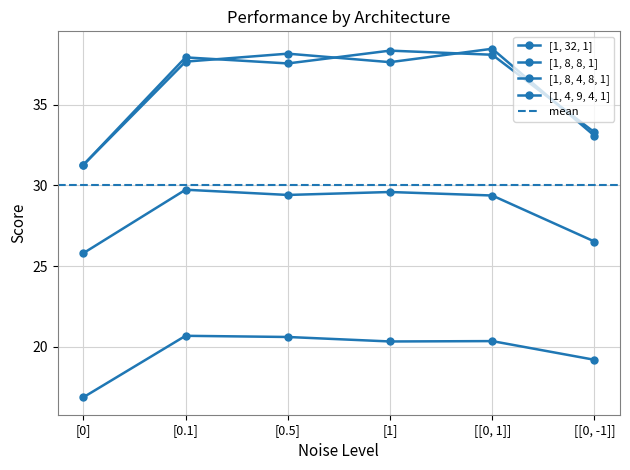

Between [0] and [[0, 1]], which is larger?

[[0, 1]]